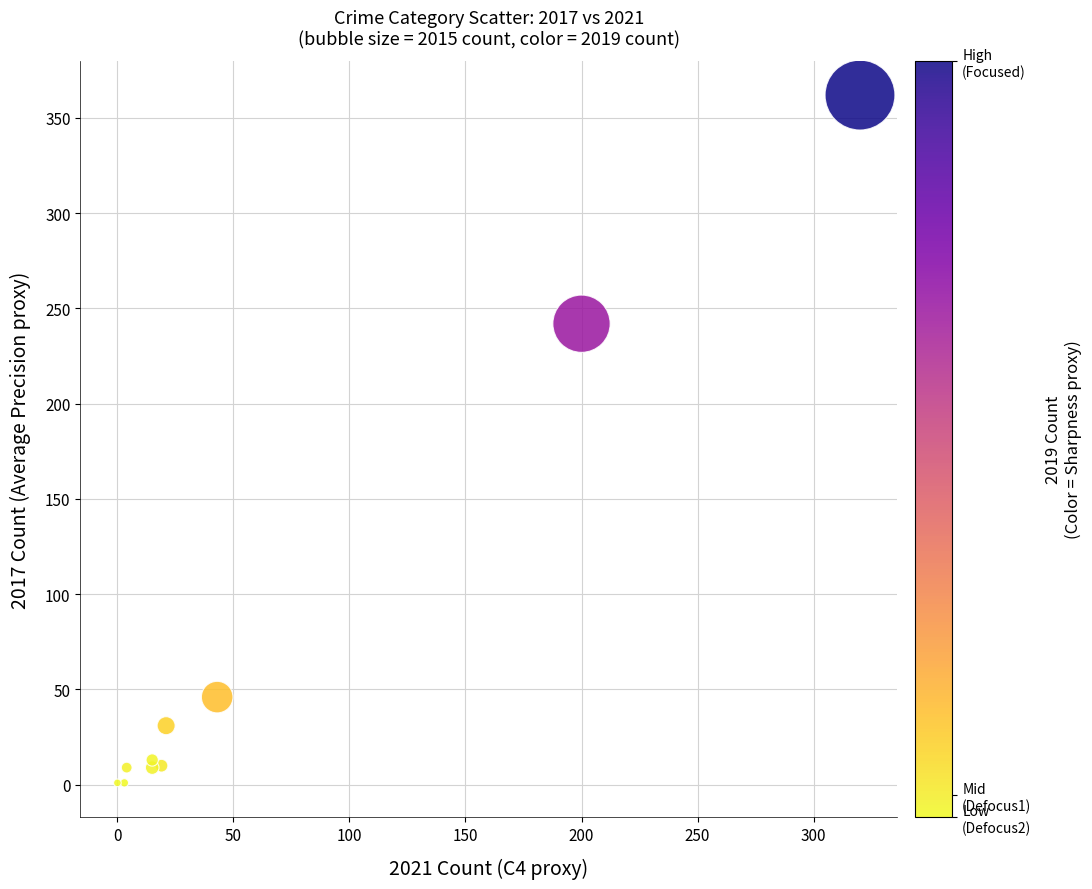

What Y value in the scatter plot is closest to 181?

242